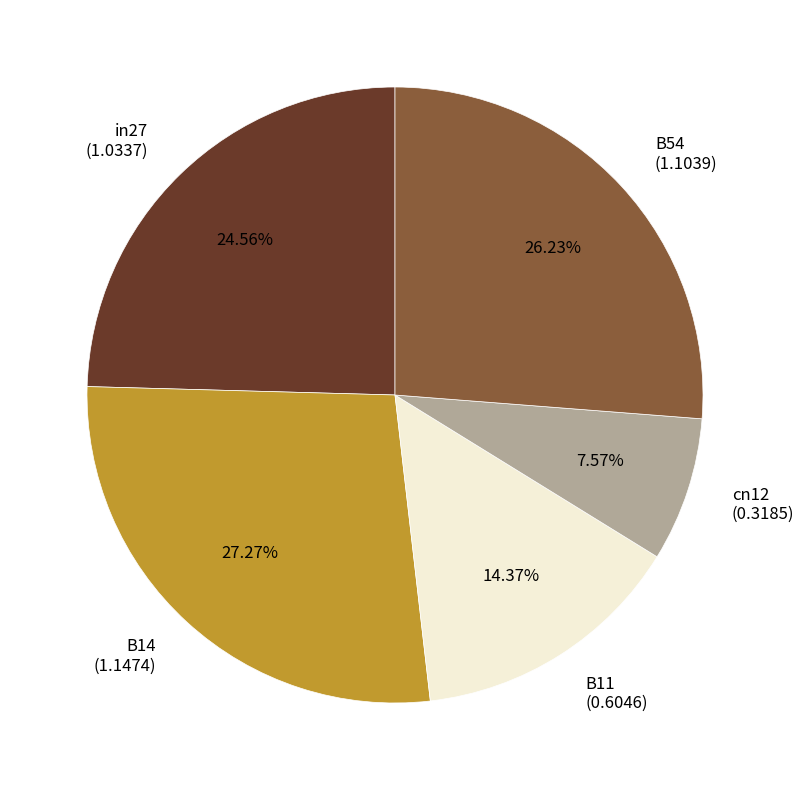

What is the total percentage of B11 and B54?

40.6%